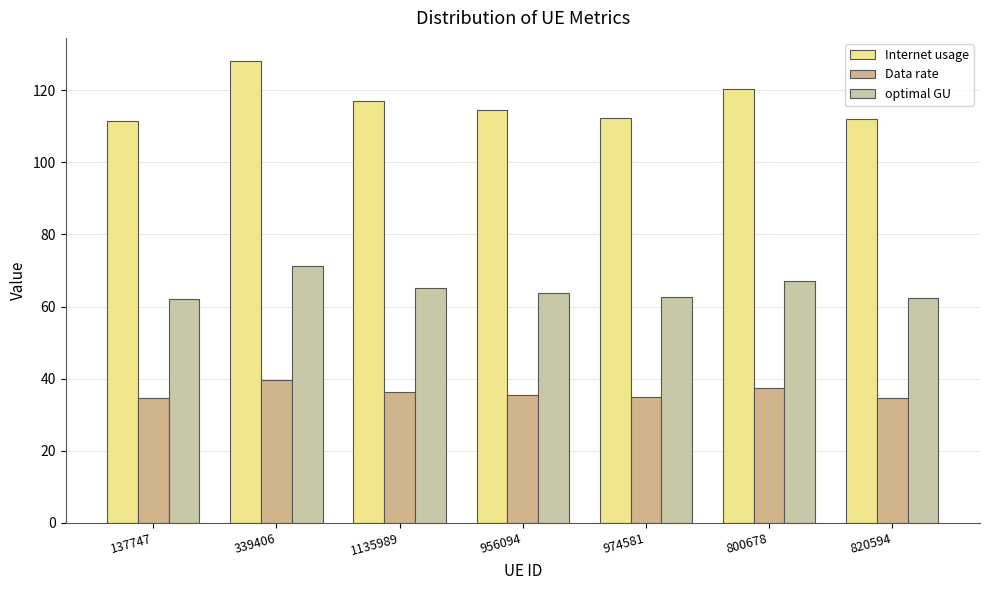

At which category is the sum across all series the highest?

339406